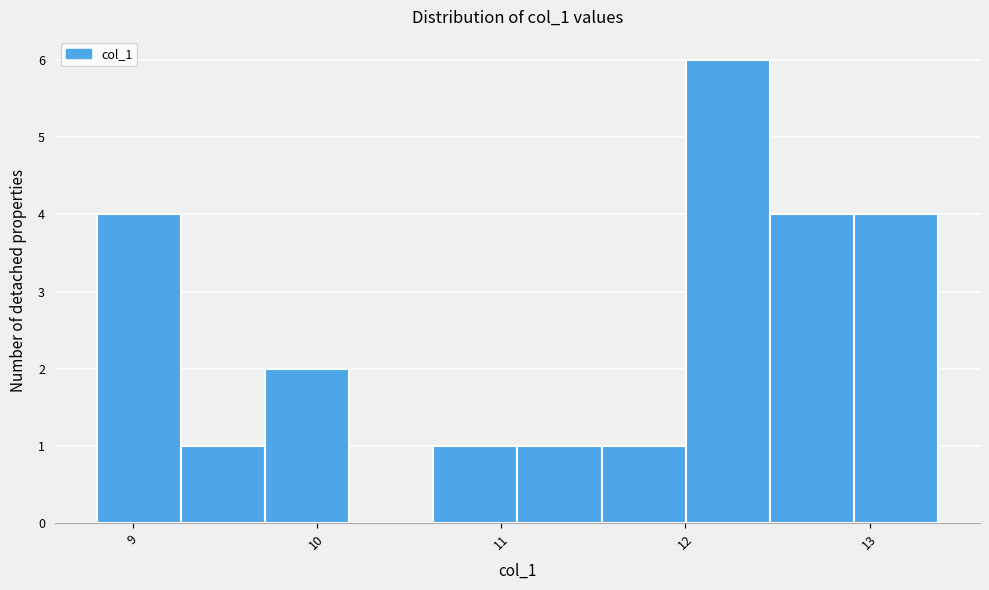

Reading left to right, list every bar in this chart as the range it spans on the x-axis followed by its height. Neither the bar edges nor the heights are printed on the chart, so give them approximately, as read against the axes.

8.8 to 9.3: 4
9.3 to 9.7: 1
9.7 to 10.2: 2
10.2 to 10.6: 0
10.6 to 11.1: 1
11.1 to 11.5: 1
11.5 to 12.0: 1
12.0 to 12.5: 6
12.5 to 12.9: 4
12.9 to 13.4: 4